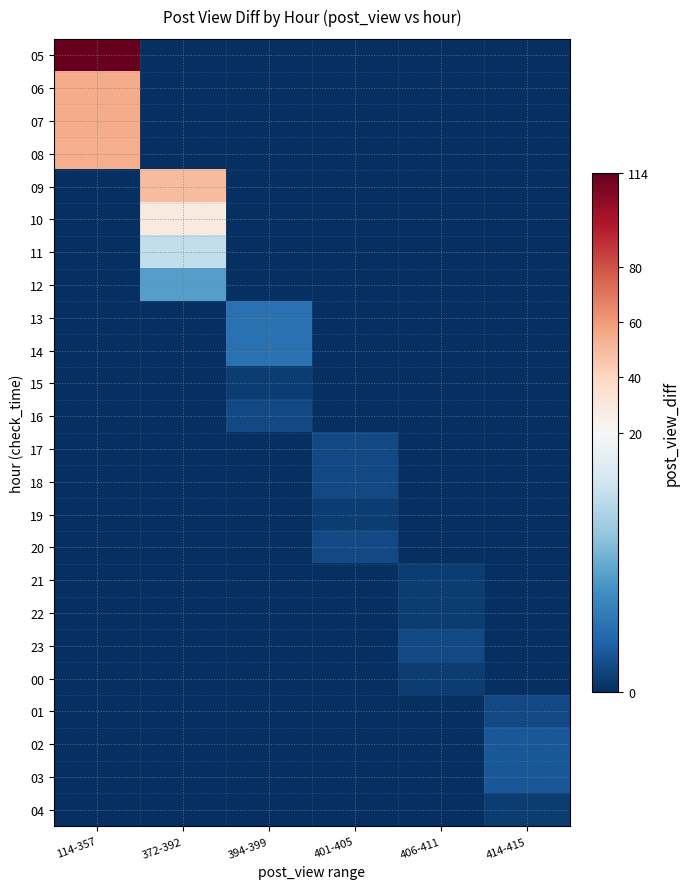

Which label corresponds to the smallest value in the chart?

372-392